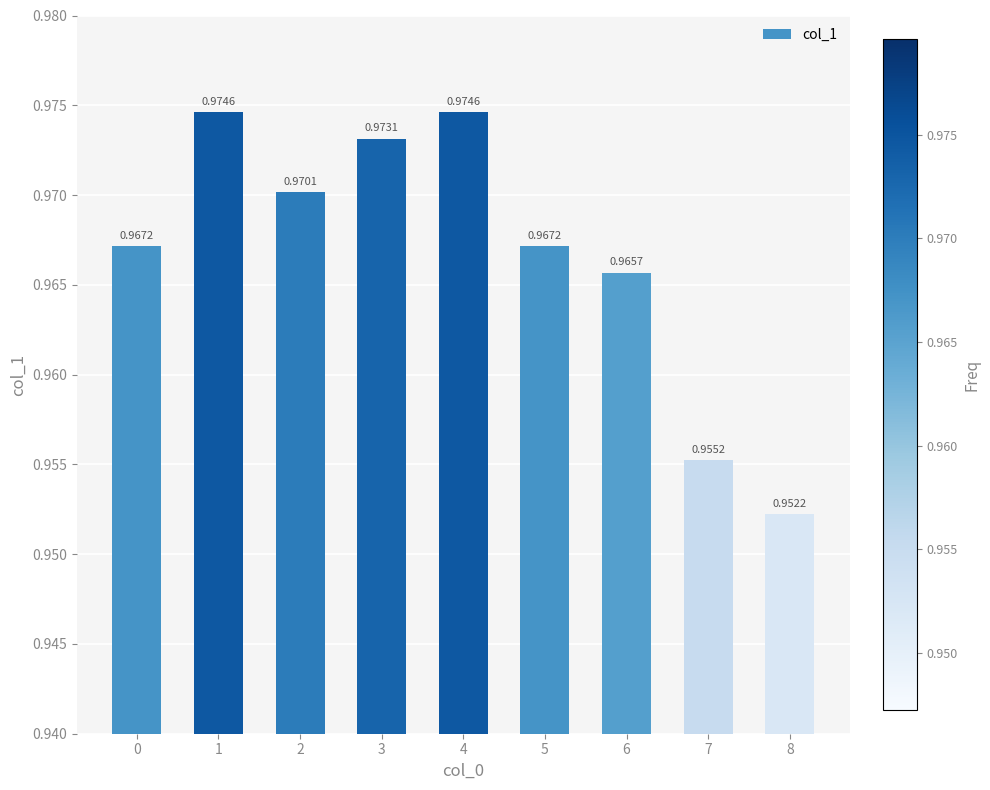

Between 8 and 3, which is larger?

3